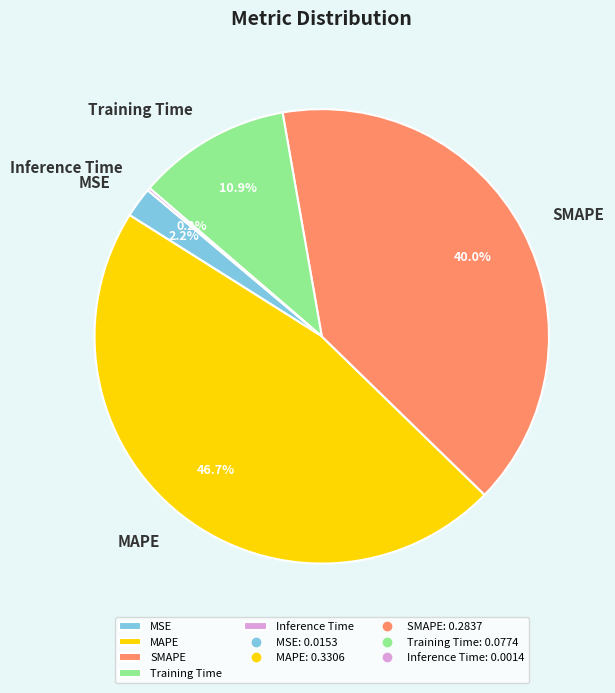

To the nearest percent, what is the average slice percentage?

20%